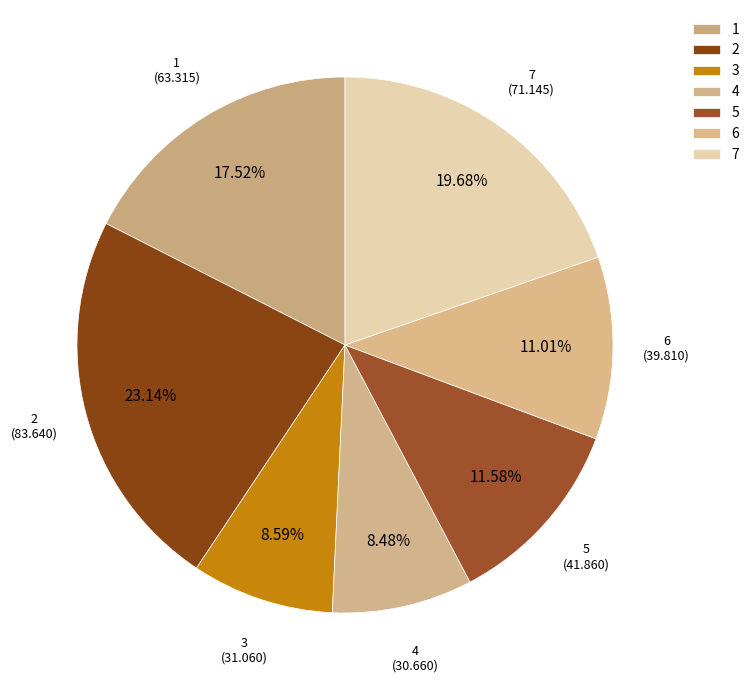

How many segments does this pie chart have?

7